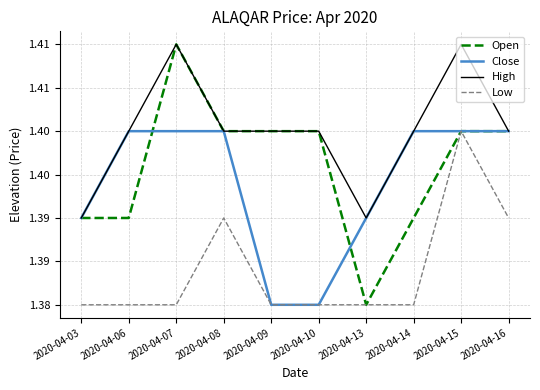

Reading left to right, list all the values displayed in this chart.

Open: 2020-04-03=1.4	2020-04-06=1.4	2020-04-07=1.4	2020-04-08=1.4	2020-04-09=1.4	2020-04-10=1.4	2020-04-13=1.4	2020-04-14=1.4	2020-04-15=1.4	2020-04-16=1.4
Close: 2020-04-03=1.4	2020-04-06=1.4	2020-04-07=1.4	2020-04-08=1.4	2020-04-09=1.4	2020-04-10=1.4	2020-04-13=1.4	2020-04-14=1.4	2020-04-15=1.4	2020-04-16=1.4
High: 2020-04-03=1.4	2020-04-06=1.4	2020-04-07=1.4	2020-04-08=1.4	2020-04-09=1.4	2020-04-10=1.4	2020-04-13=1.4	2020-04-14=1.4	2020-04-15=1.4	2020-04-16=1.4
Low: 2020-04-03=1.4	2020-04-06=1.4	2020-04-07=1.4	2020-04-08=1.4	2020-04-09=1.4	2020-04-10=1.4	2020-04-13=1.4	2020-04-14=1.4	2020-04-15=1.4	2020-04-16=1.4